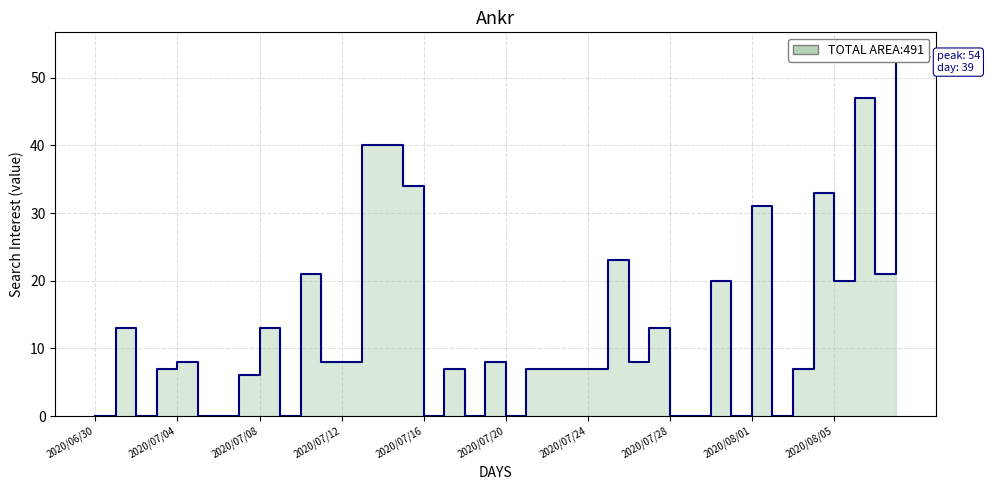

True or false: the data shows 0 at 2020/06/30.

True